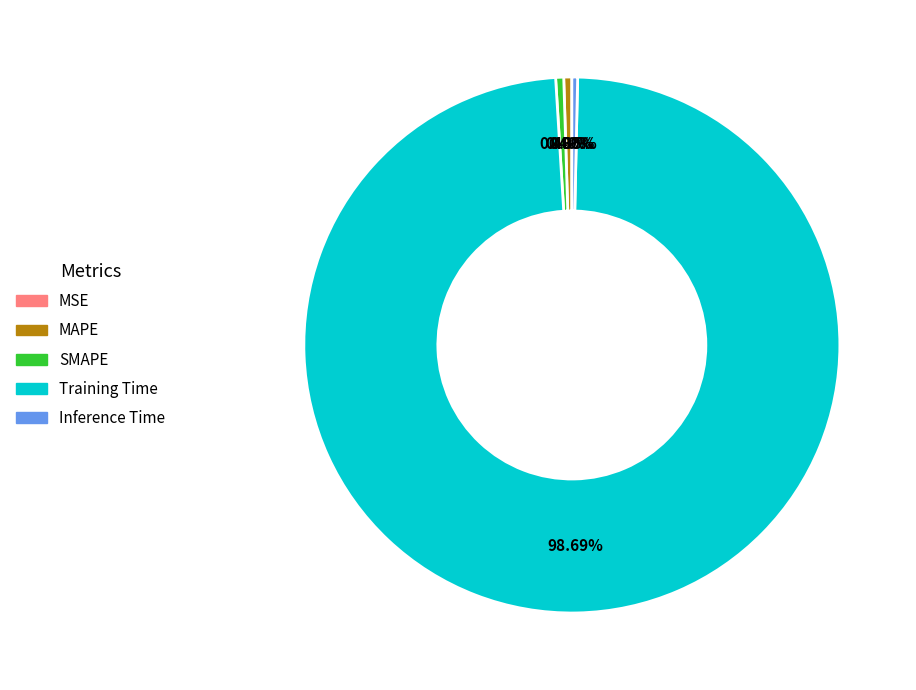

To the nearest percent, what is the average slice percentage?

20%